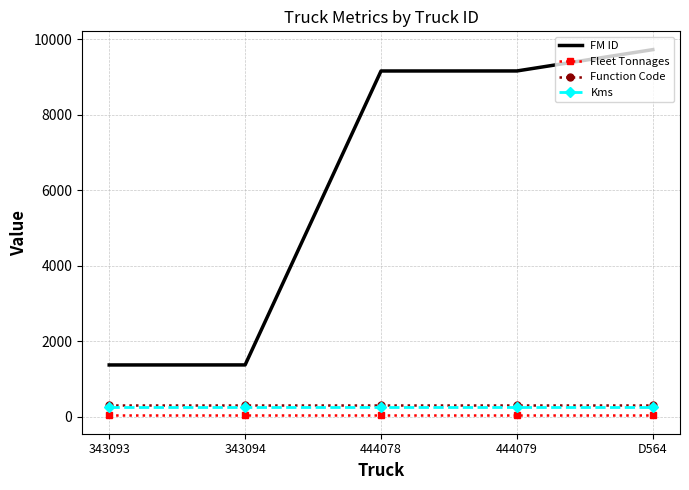

What is the maximum value shown in the chart?

9730